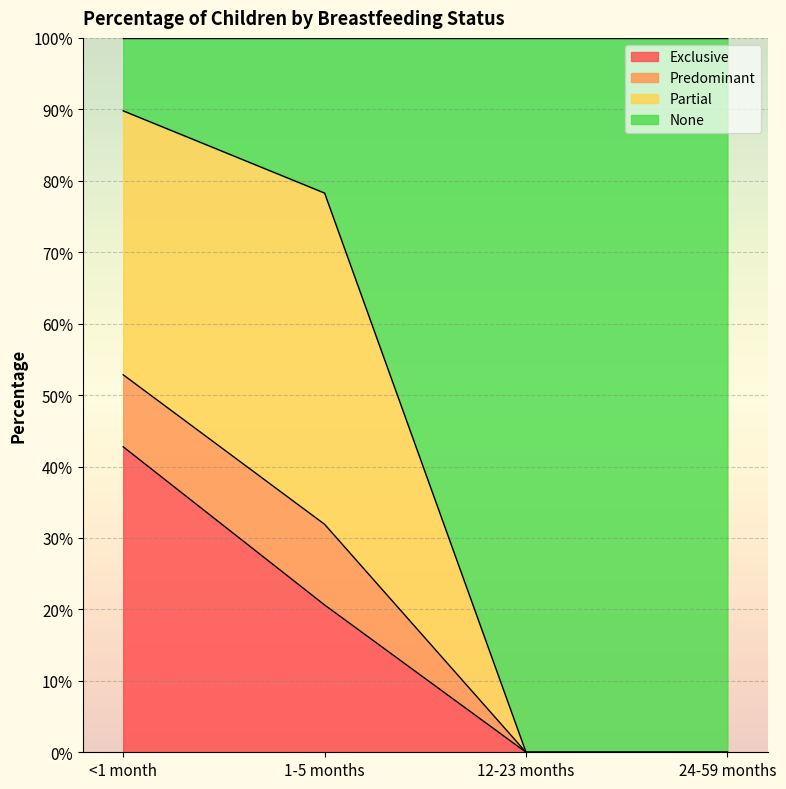

What position from the right is 24-59 months?

1